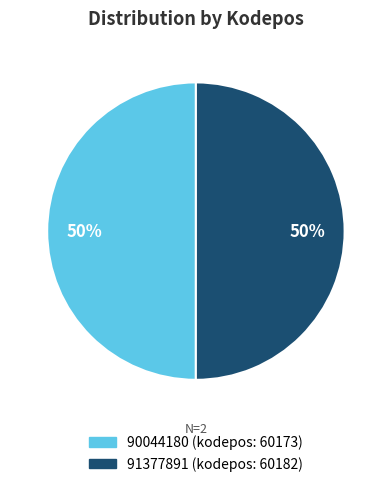

Do 91377891 and 90044180 together represent more than half of the pie?

Yes